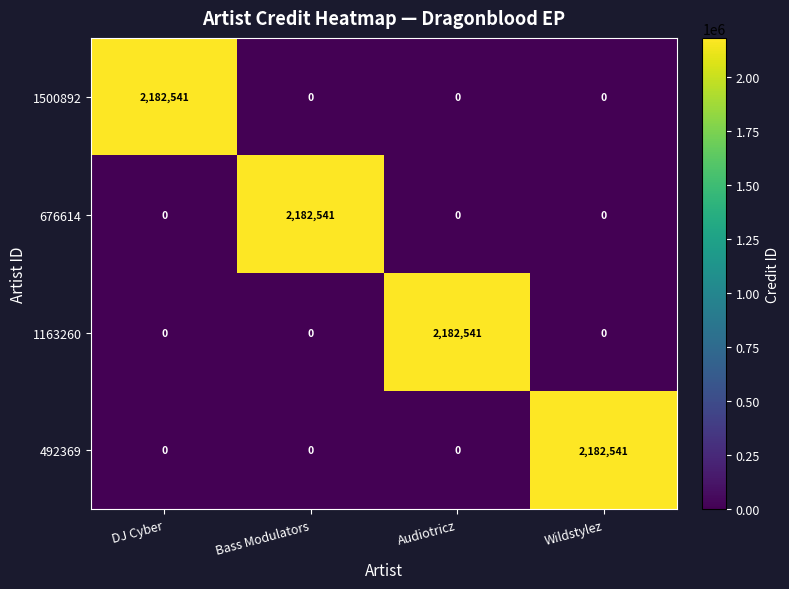

At which label does 1163260 reach its peak?

Audiotricz